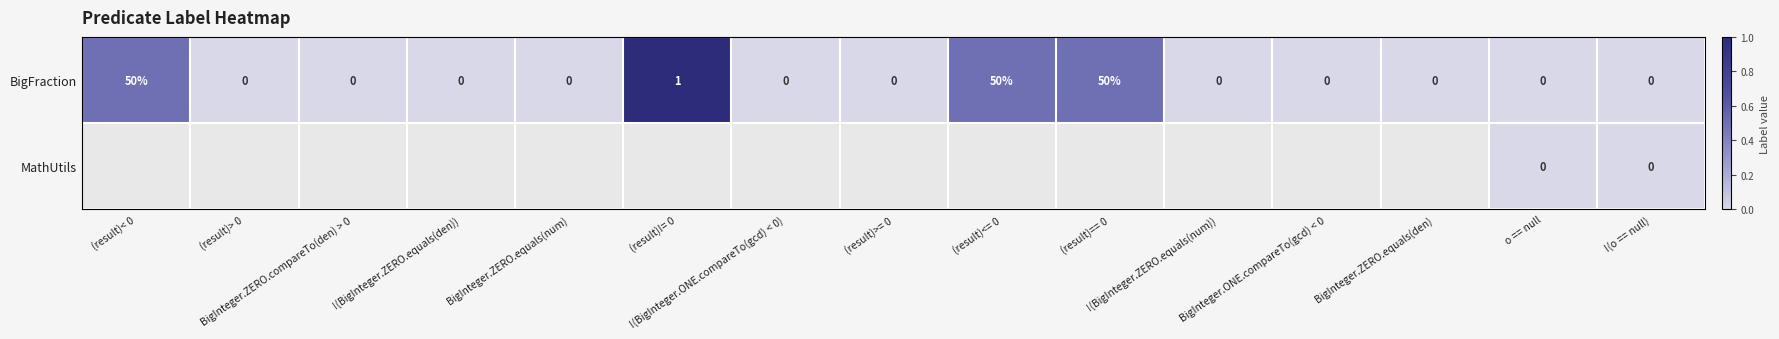

What is the maximum value for BigFraction?

50.0